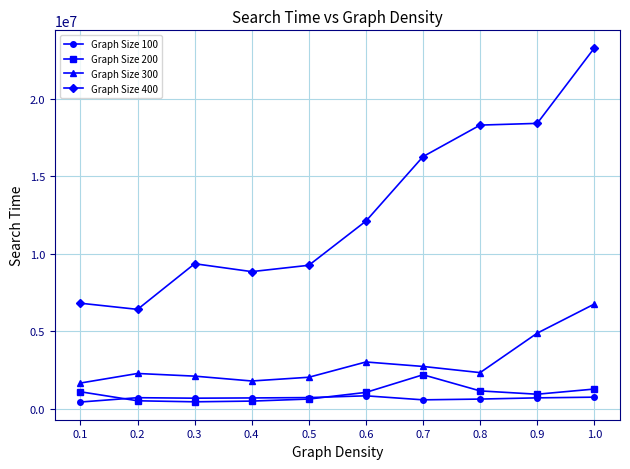

Is this an area chart (filled region under the line)?

No